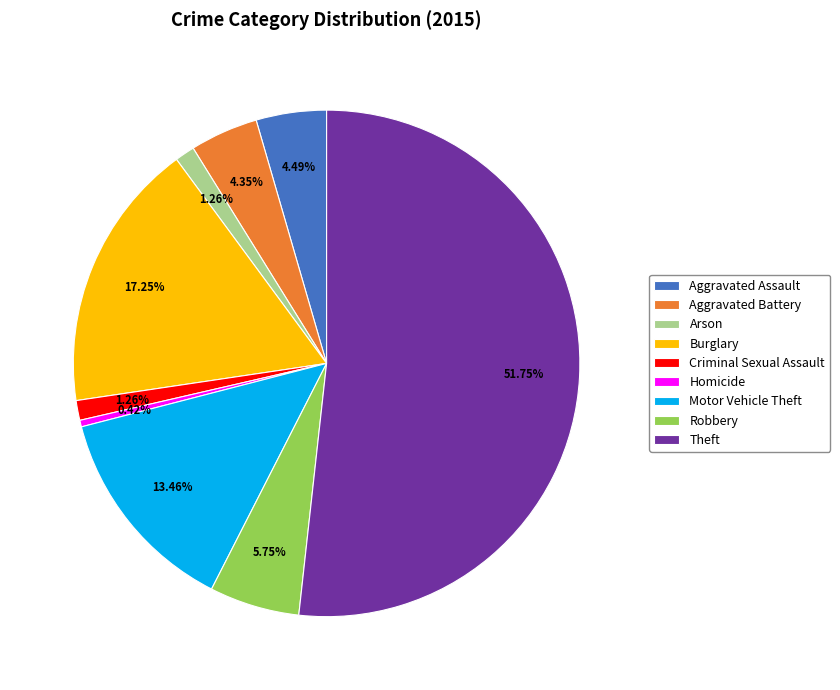

Count the number of slices in the pie.

9